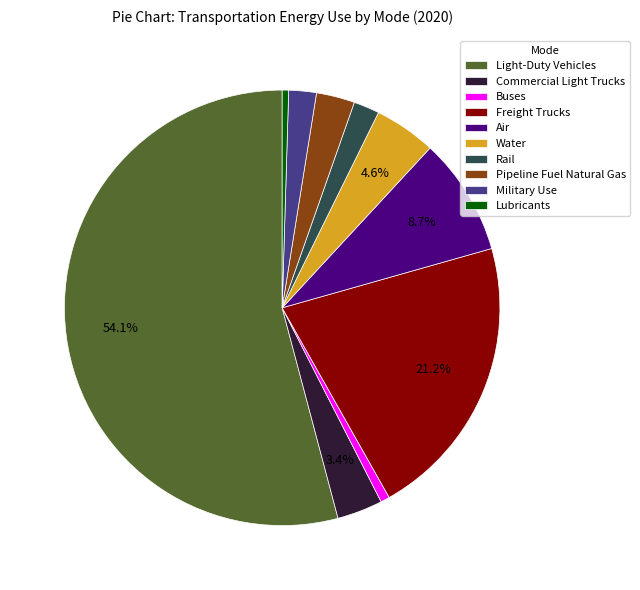

What is the largest slice in the pie chart?

Light-Duty Vehicles